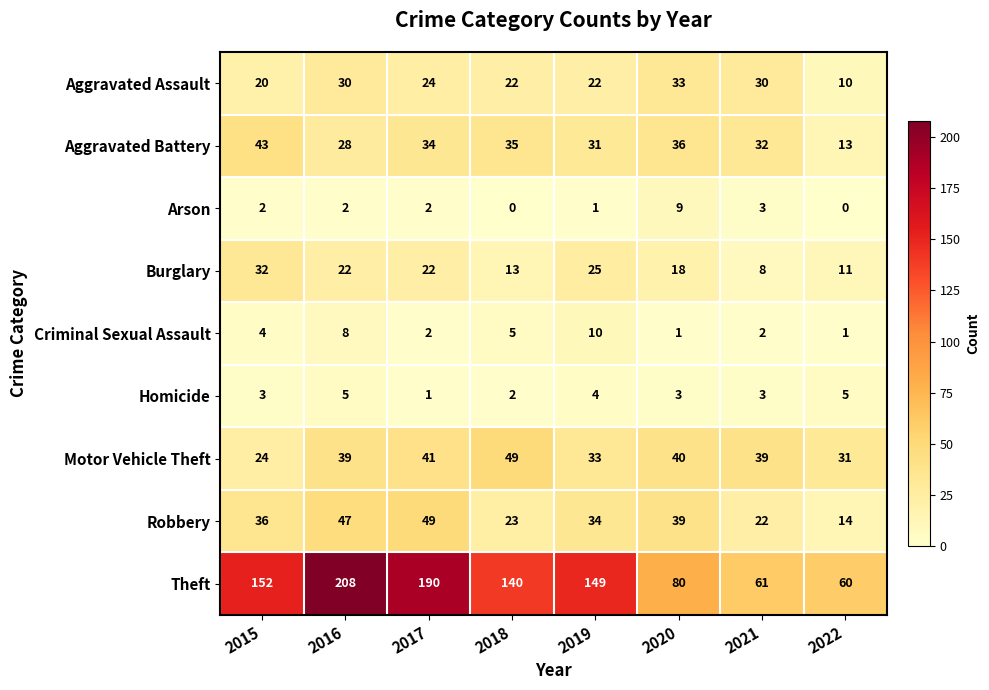

The Aggravated Assault series shows 42 at 2016. True or false?

False